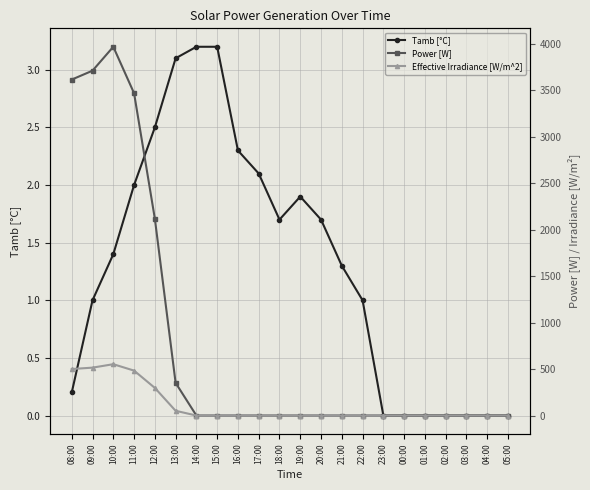

What is the difference between the maximum and second lowest values in the Effective Irradiance [W/m^2] series?

552.0